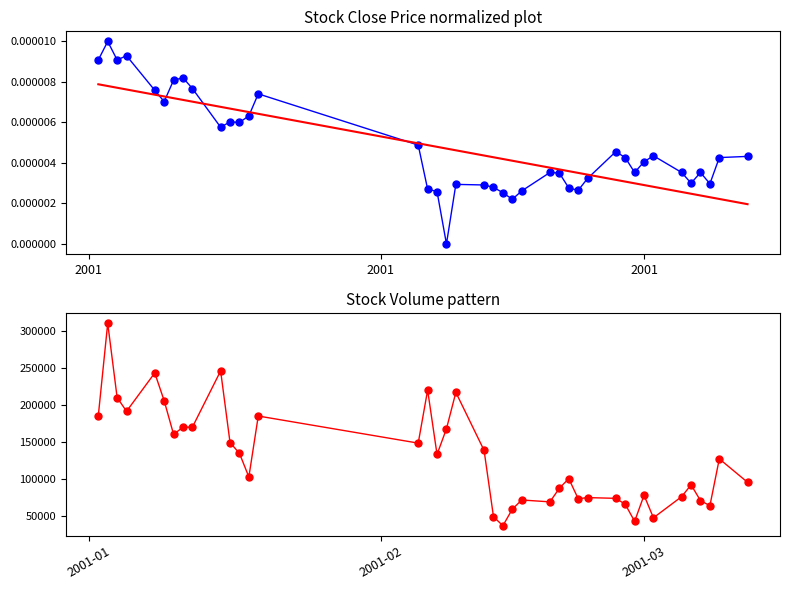

Is the value of volume at 2001 greater than the value of close normalized at 2001?

Yes